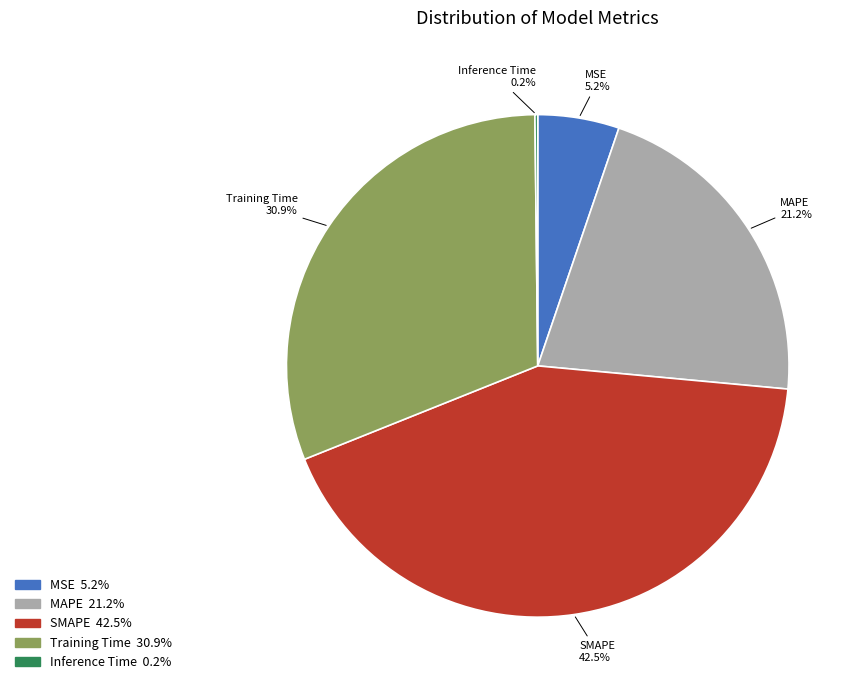

Is there a majority slice in this chart?

No